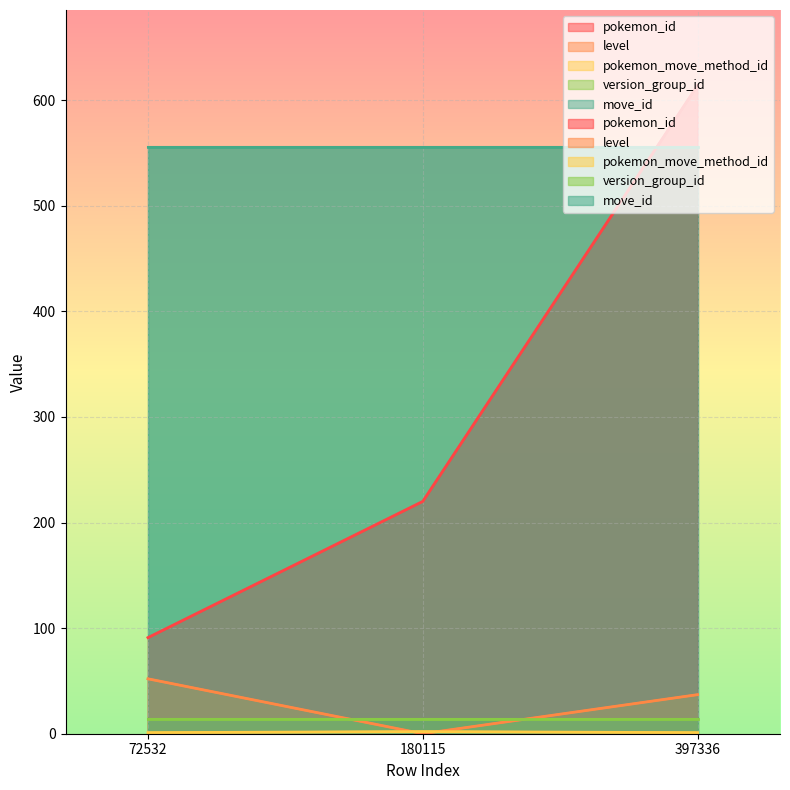

Which series has the largest total across all categories?

pokemon_id